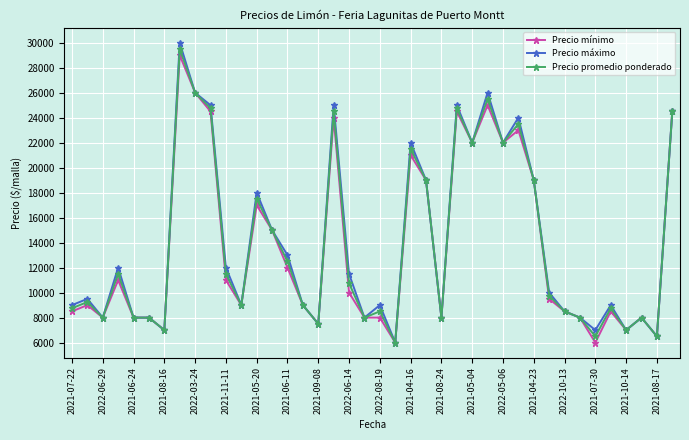

What is the minimum value shown in the chart?

6000